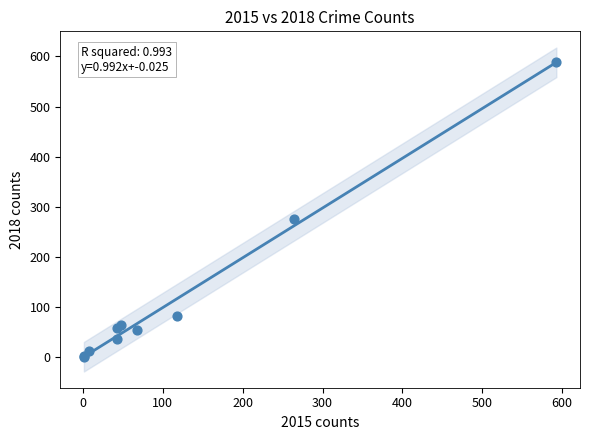

What Y value in the scatter plot is closest to 294?

276